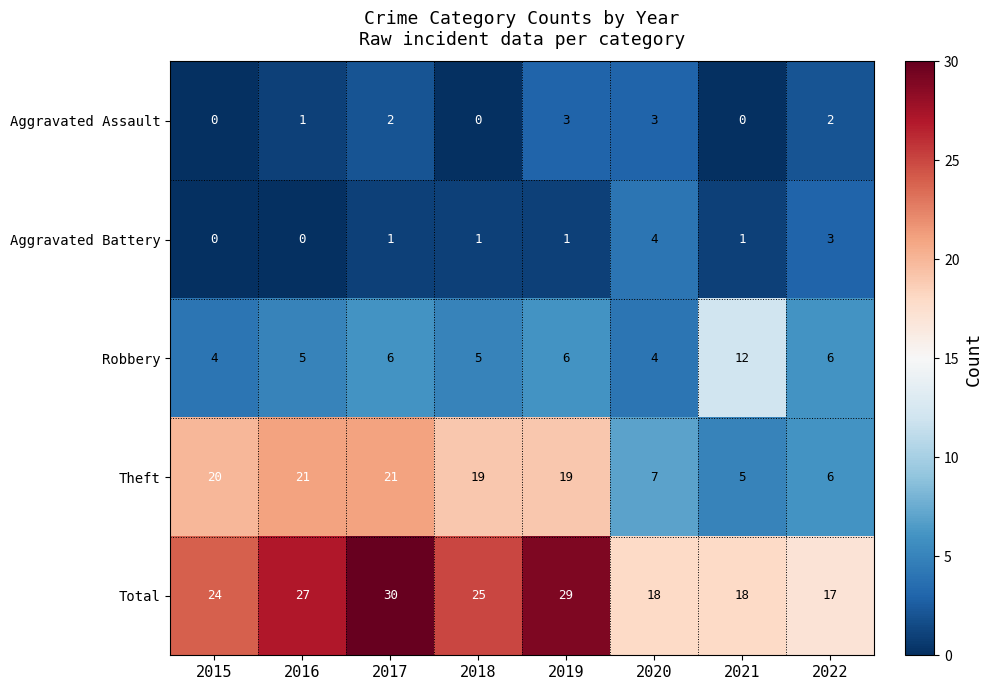

At 2016, list the series in order from smallest to largest.

Aggravated Battery, Aggravated Assault, Robbery, Theft, Total